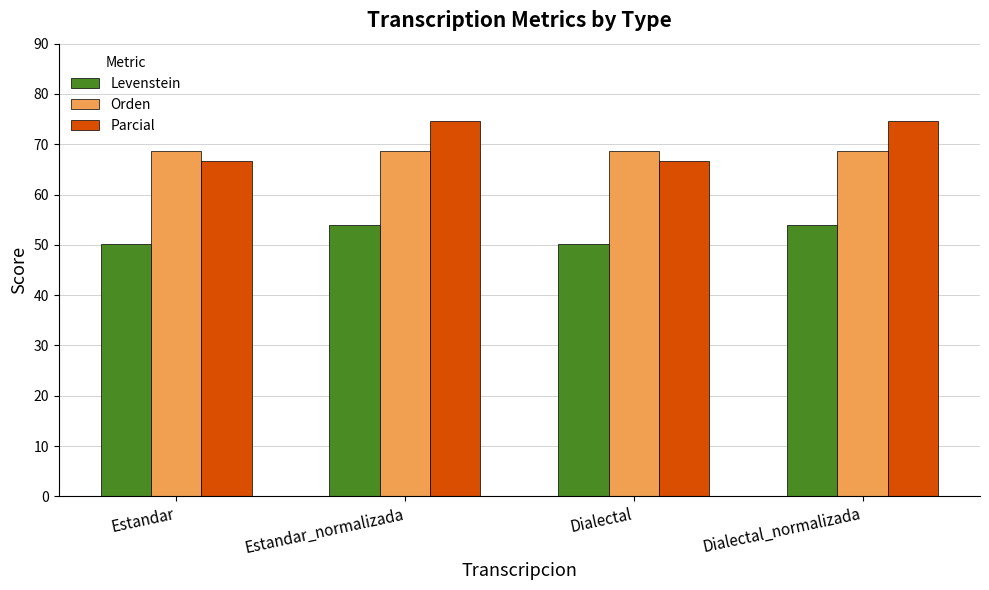

Where does the Levenstein series first go above 53?

Estandar_normalizada